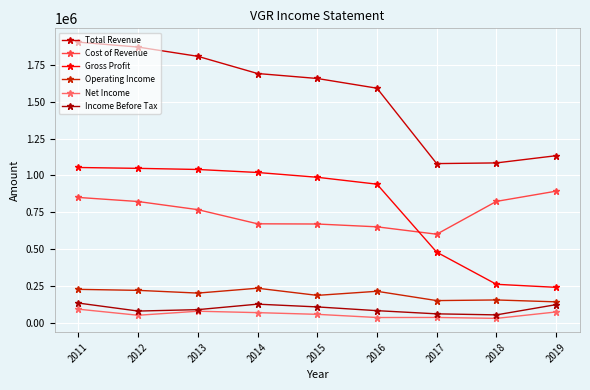

Is this an area chart (filled region under the line)?

No